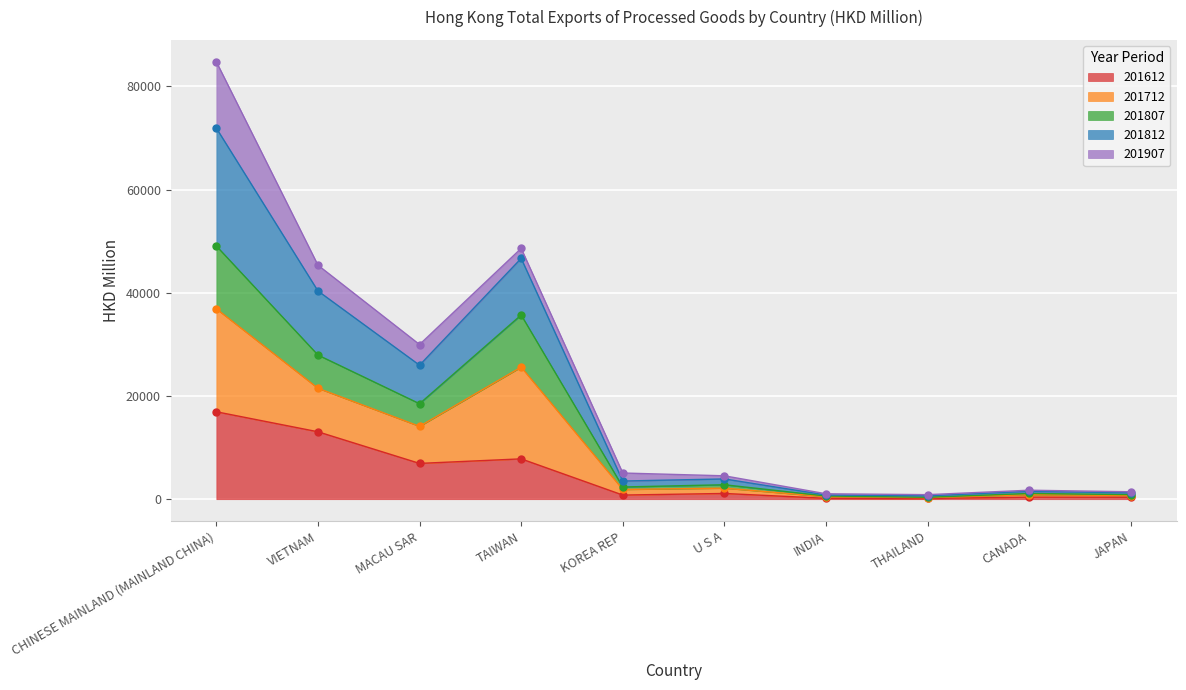

True or false: 201807 and 201712 intersect in this chart.

False